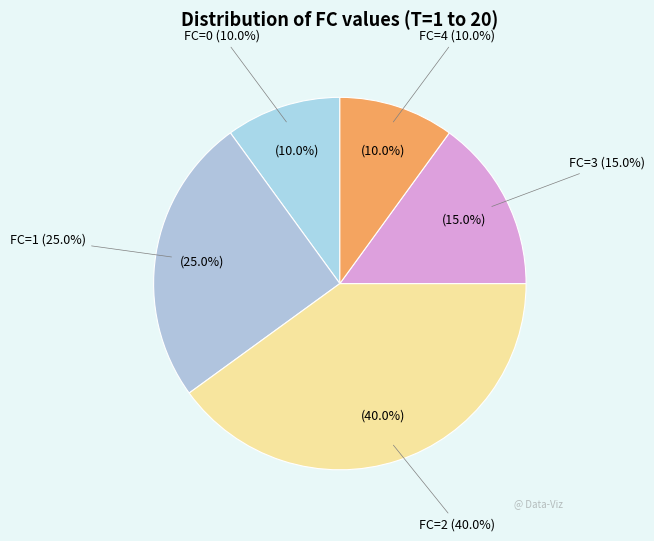

Rank the categories by value from lowest to highest.

FC=0, FC=4, FC=3, FC=1, FC=2